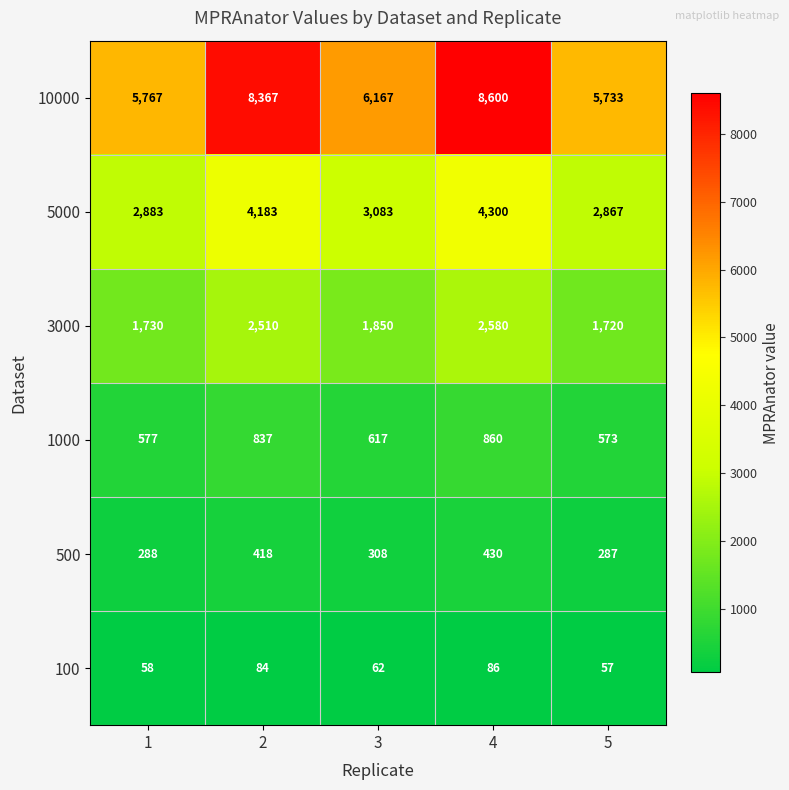

Which series has the widest spread of values?

10000